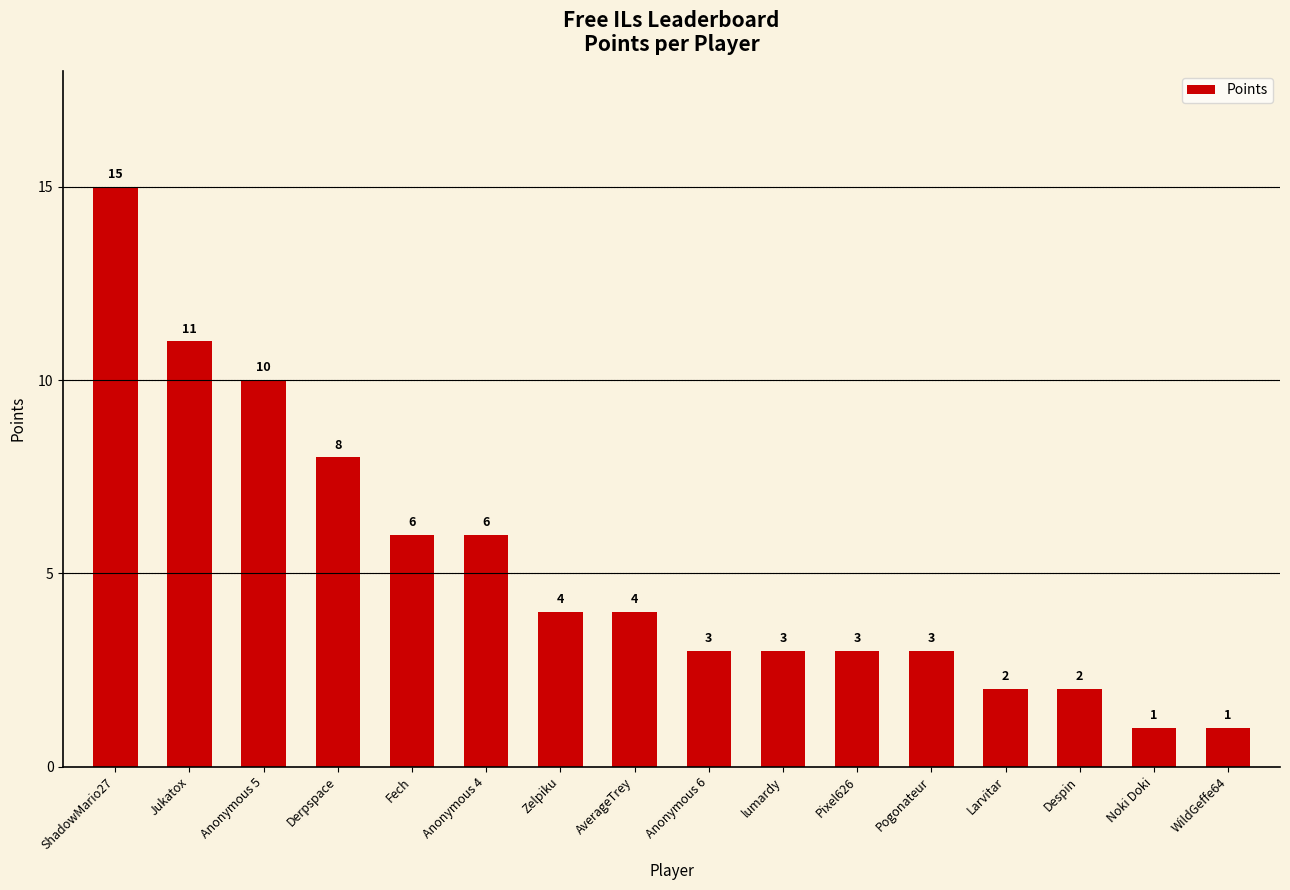

What is the label of the 14th bar from the right?

Anonymous 5